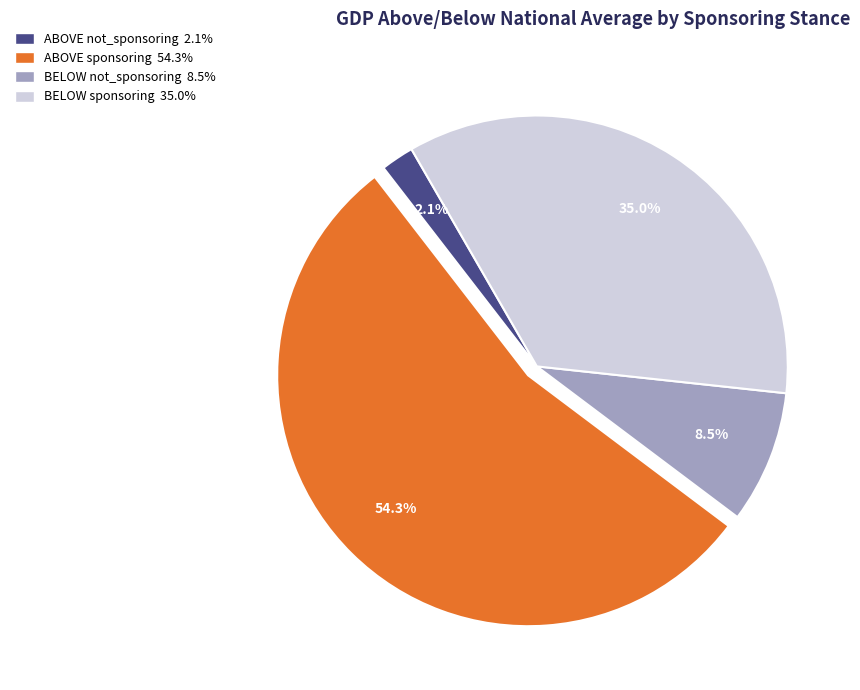

To the nearest percent, what portion does ABOVE sponsoring represent?

54%